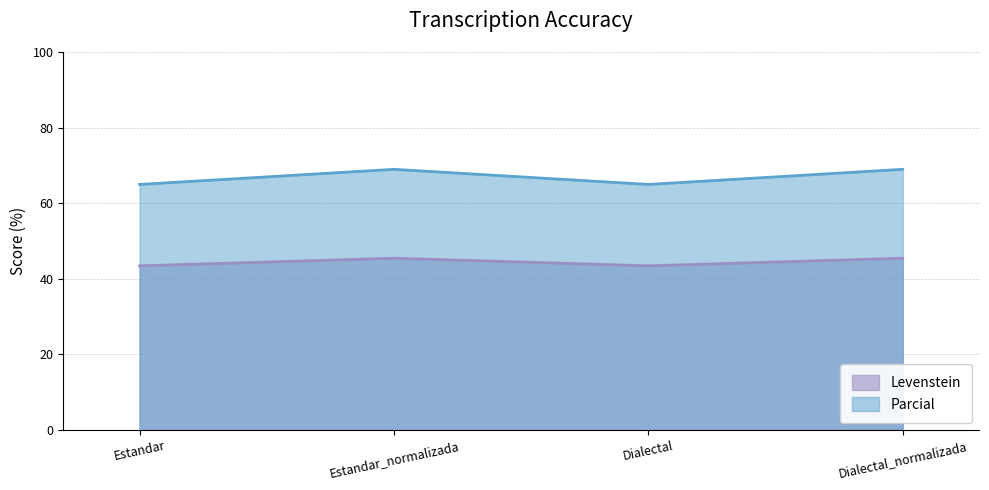

What is the sum of the Parcial values at Dialectal and Estandar?

129.9